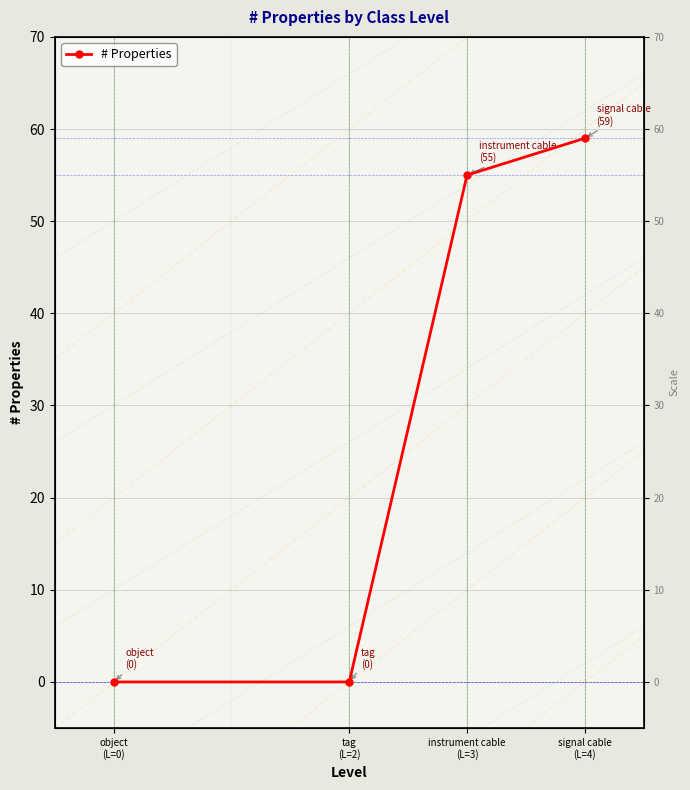

What position from the right is signal cable
(L=4)?

1